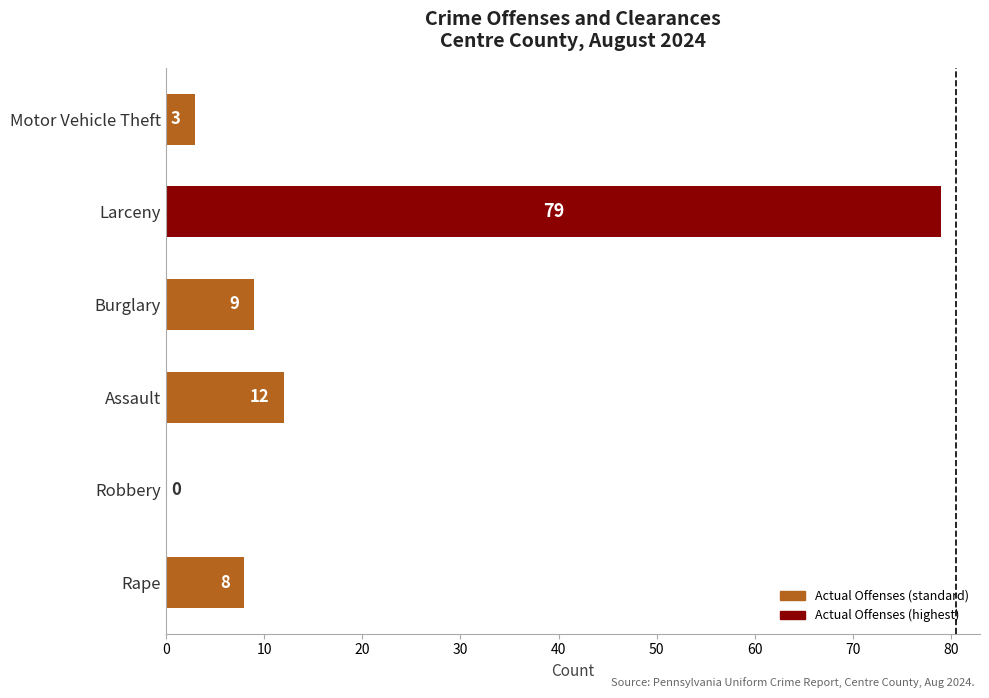

How many values are above zero?

5